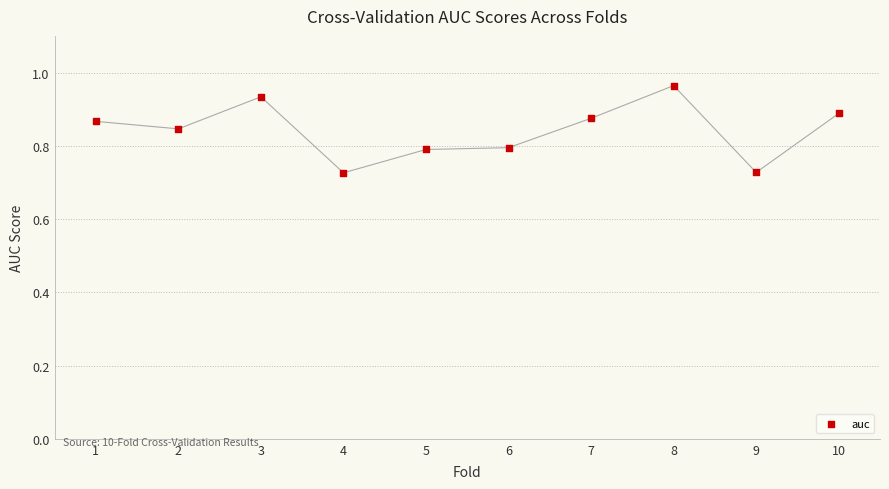

What is the average X value?

5.5